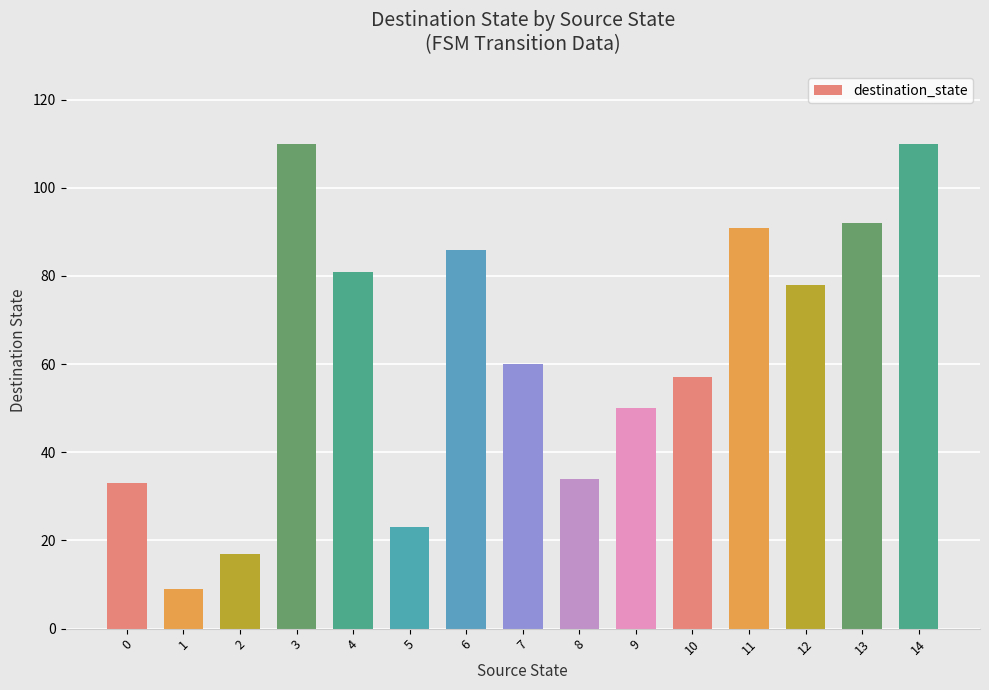

What is the greatest value displayed?

110